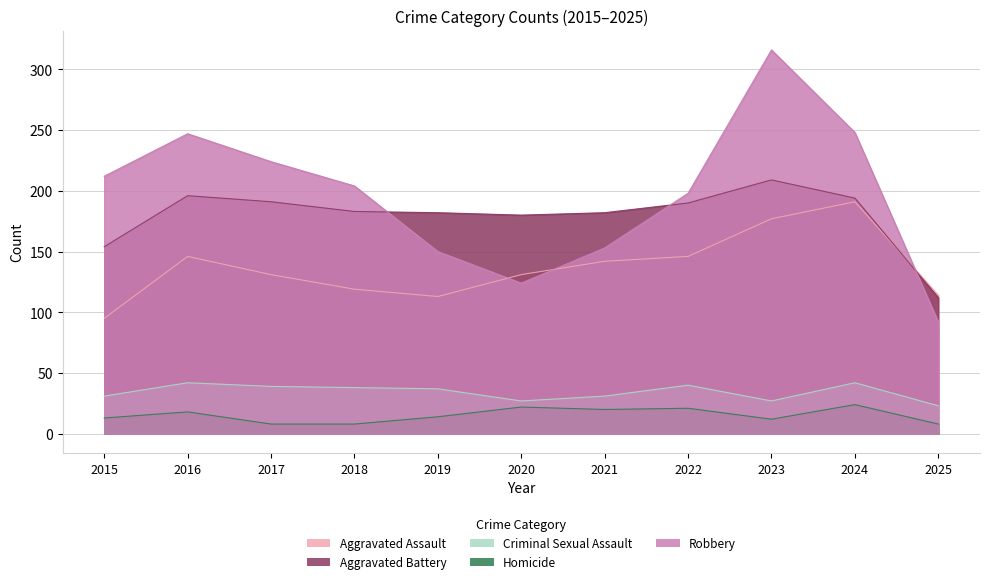

What is the difference between the Criminal Sexual Assault values at 2019 and 2021?

6